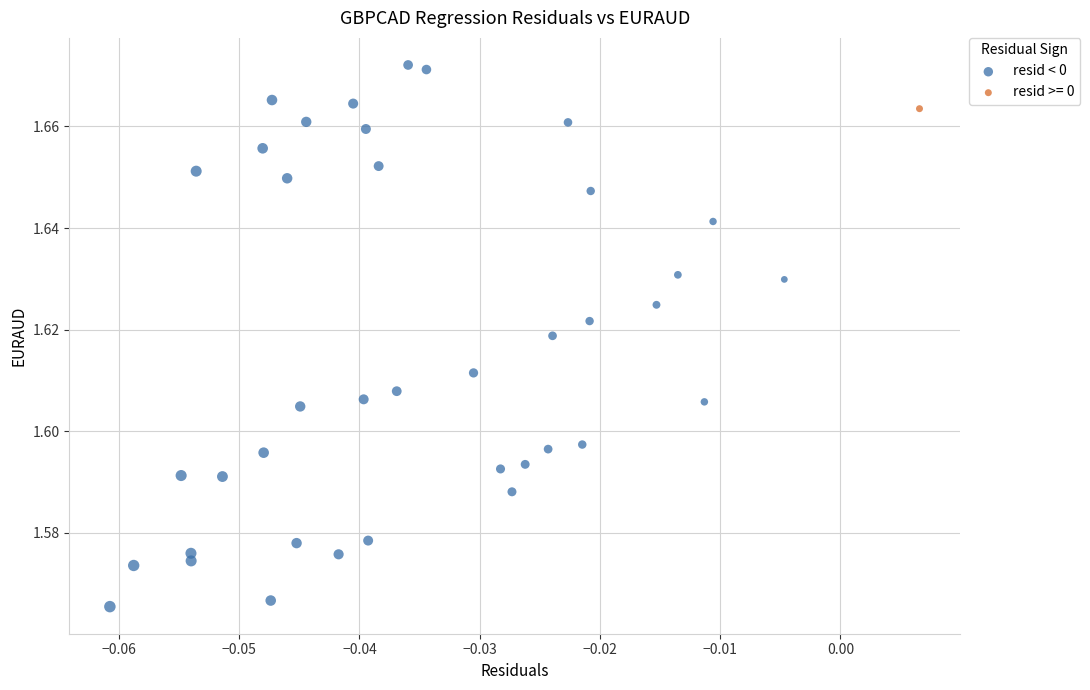

What are all the series names shown in the legend?

resid < 0, resid >= 0